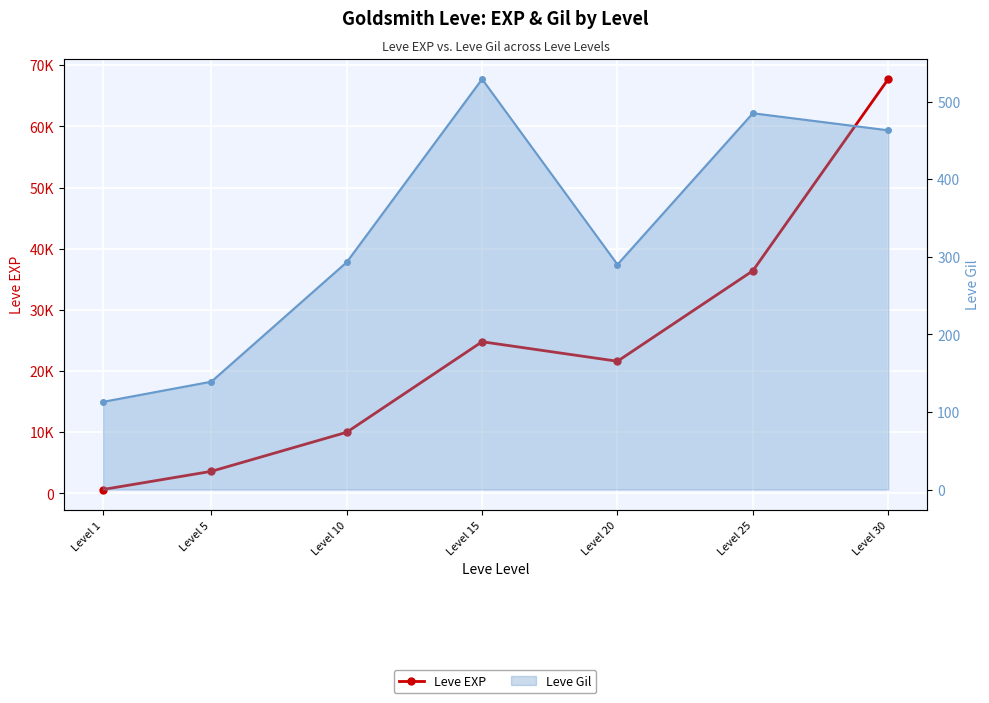

What is the value of the Leve EXP point at the 4th from the left?

24790